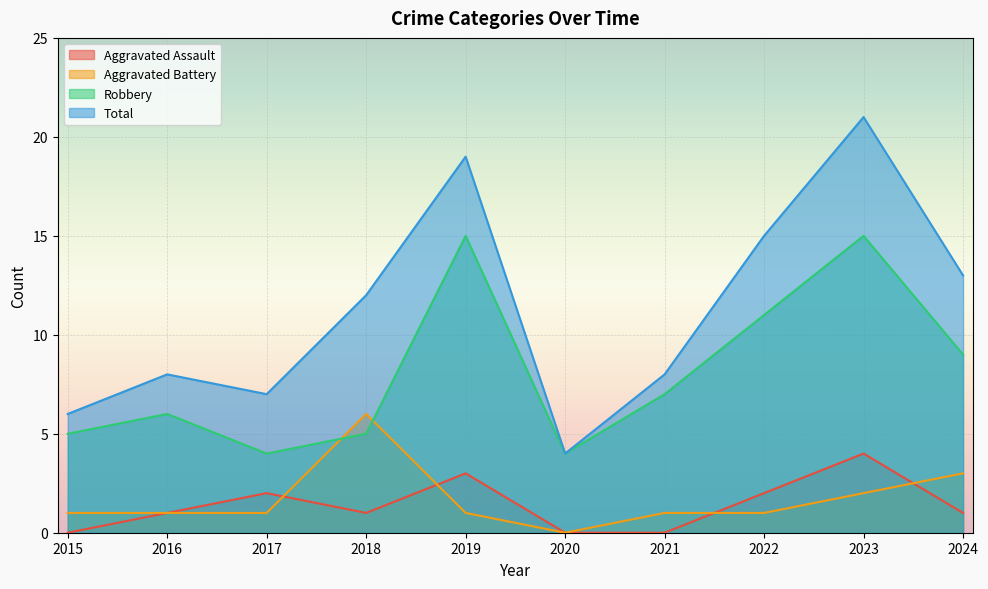

How many lines are shown in the chart?

4